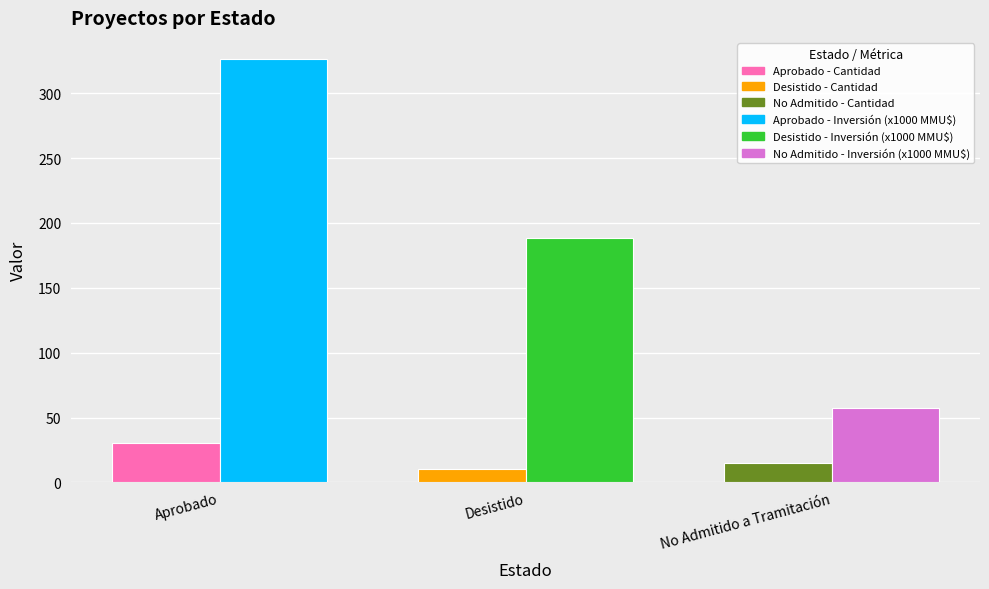

At which category is the sum across all series the highest?

Aprobado